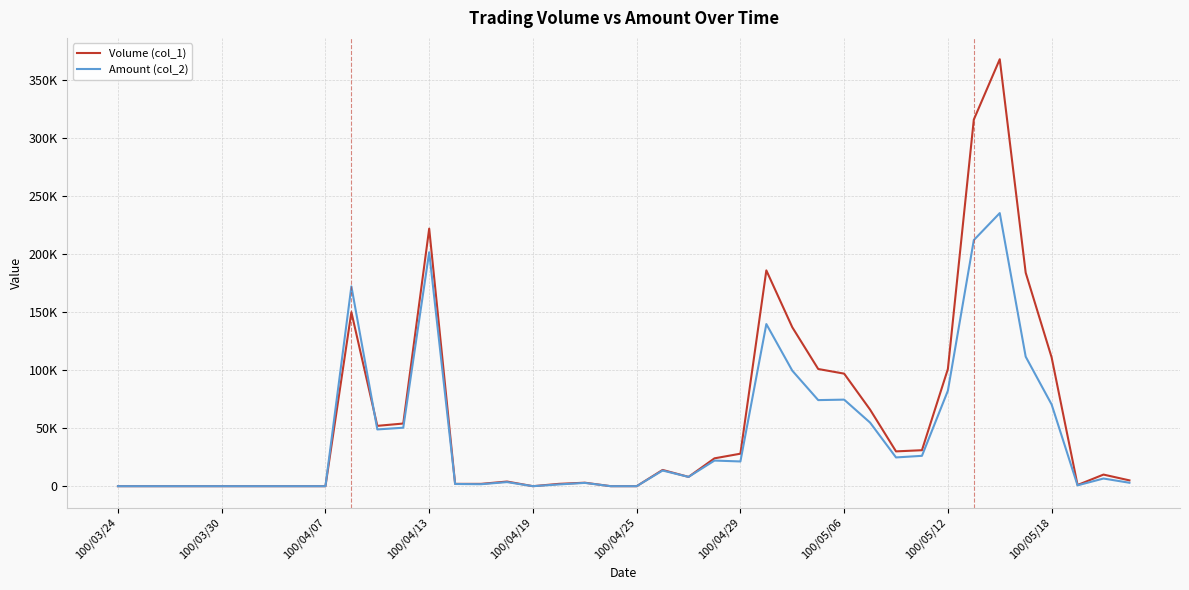

What is the value of the Volume (col_1) point at the 19th from the left?

3000